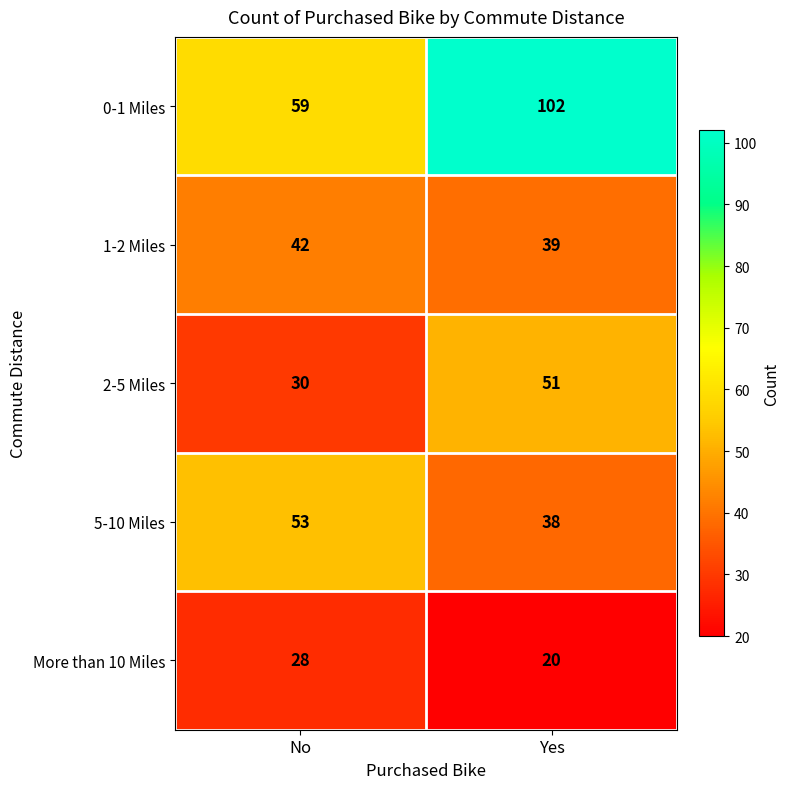

Which series has the widest spread of values?

0-1 Miles